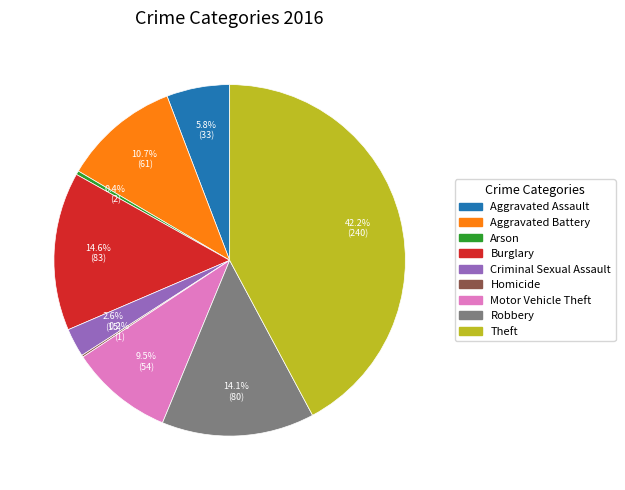

Is Theft the majority of the pie?

No